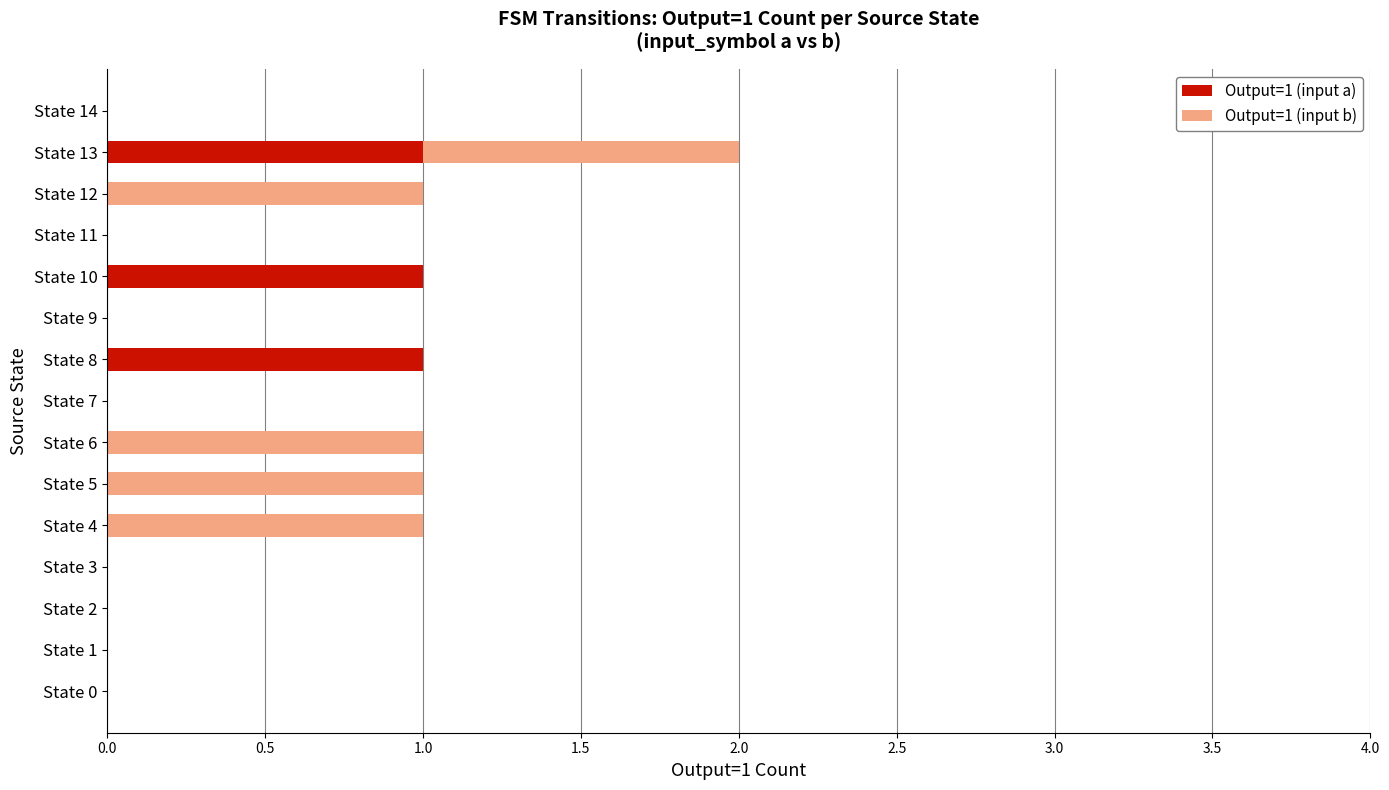

True or false: Output=1 (input a) has a value of 0 at State 2.

True